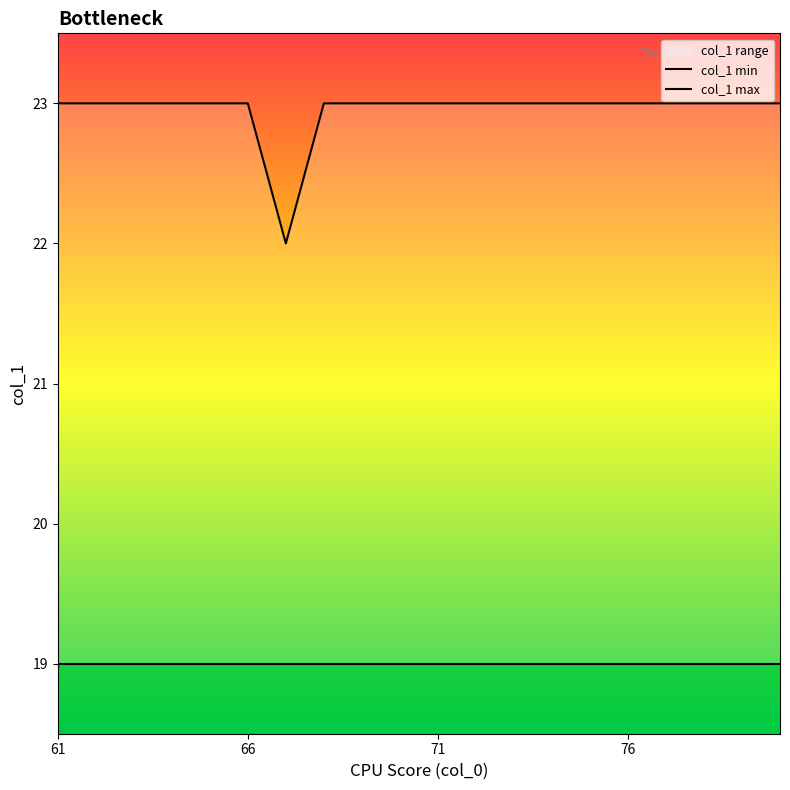

What is the average value of the col_1 max series?

23